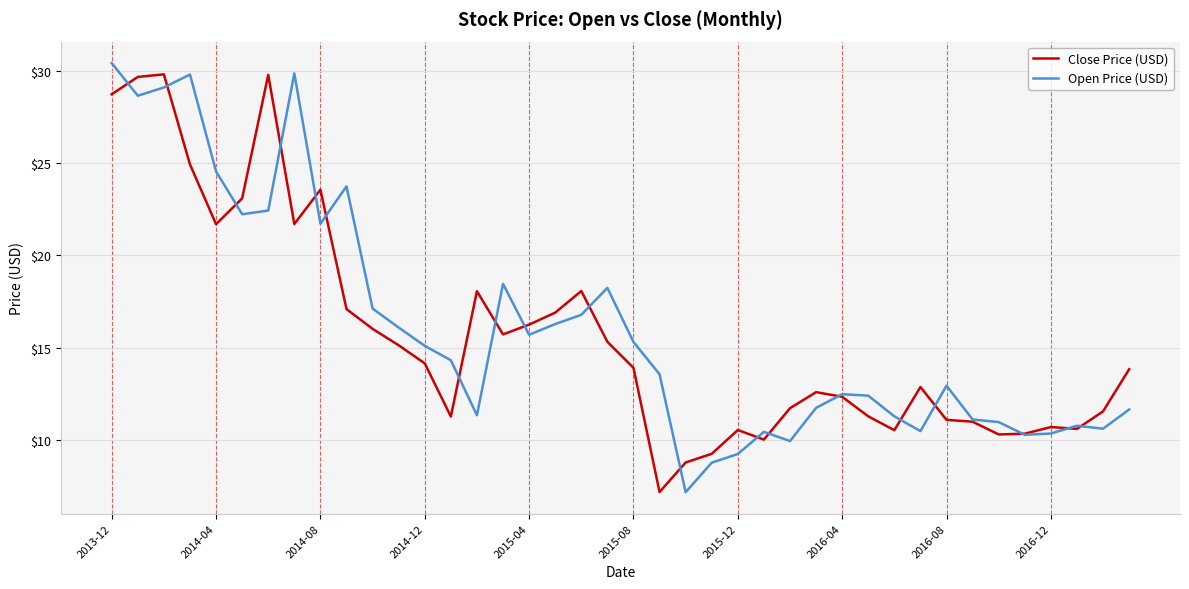

How many lines are shown in the chart?

2